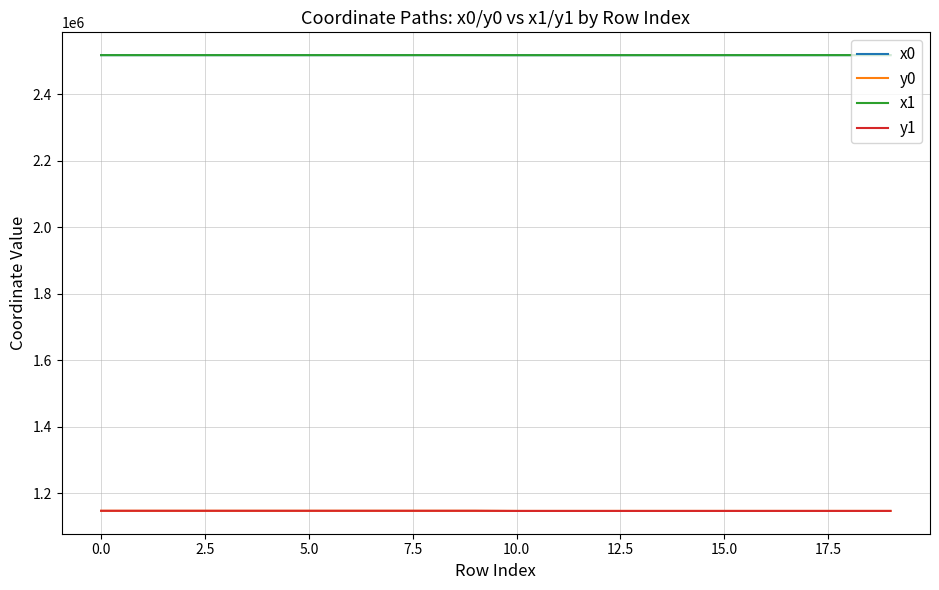

What is the maximum value for y0?

1146834.1